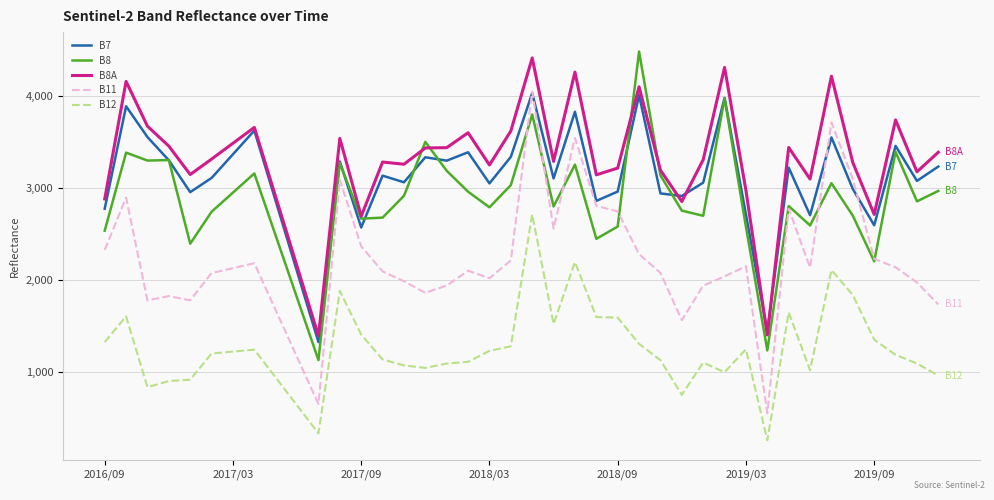

True or false: B11 and B12 intersect in this chart.

False